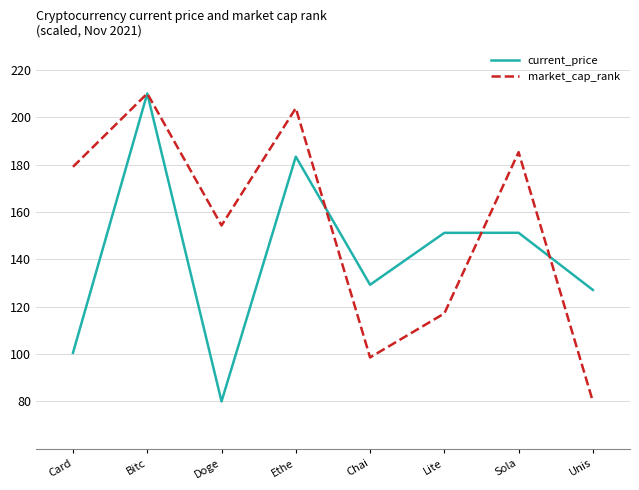

Read the current_price value at Unis.

127.1